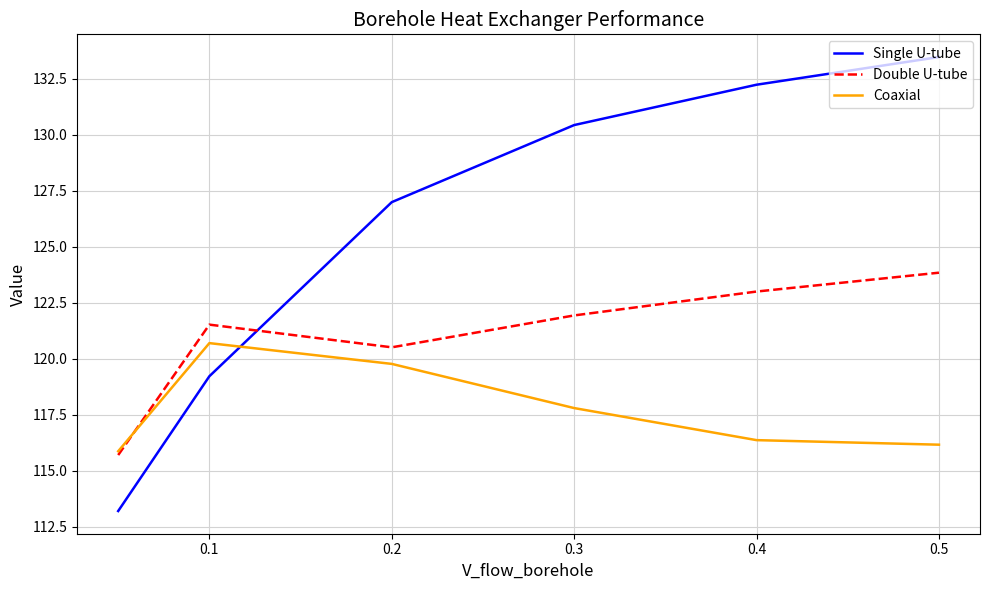

Which series has the widest spread of values?

Single U-tube